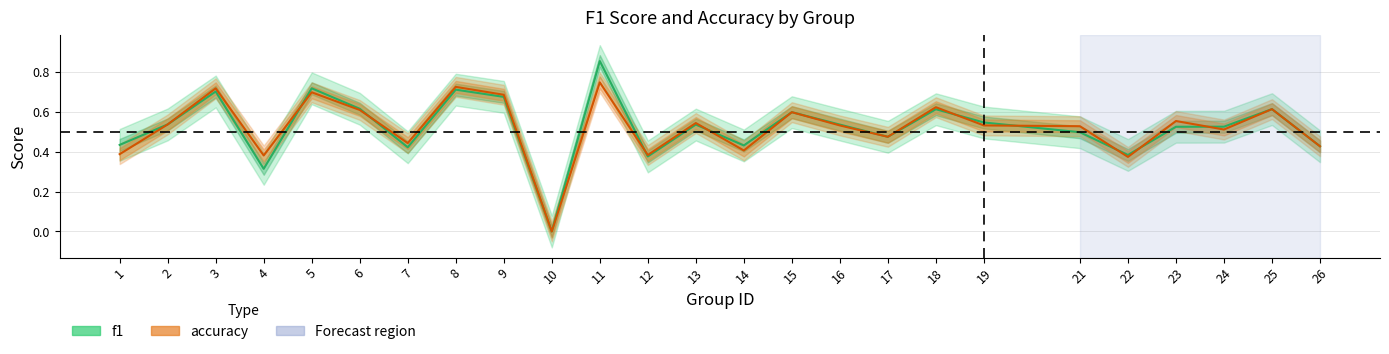

The f1 series shows 0.2 at 15. True or false?

False